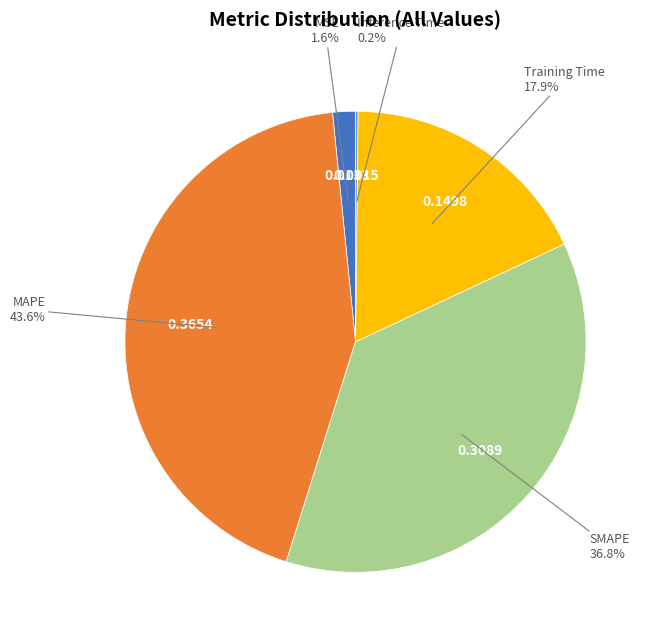

Is there any slice that represents more than half of the pie?

No